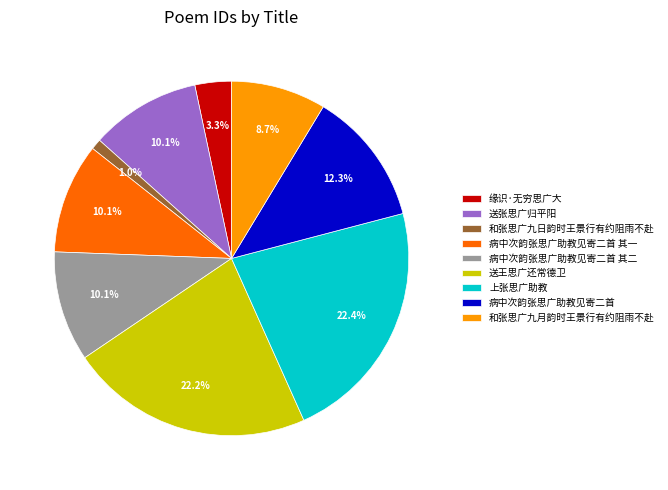

Is there a majority slice in this chart?

No